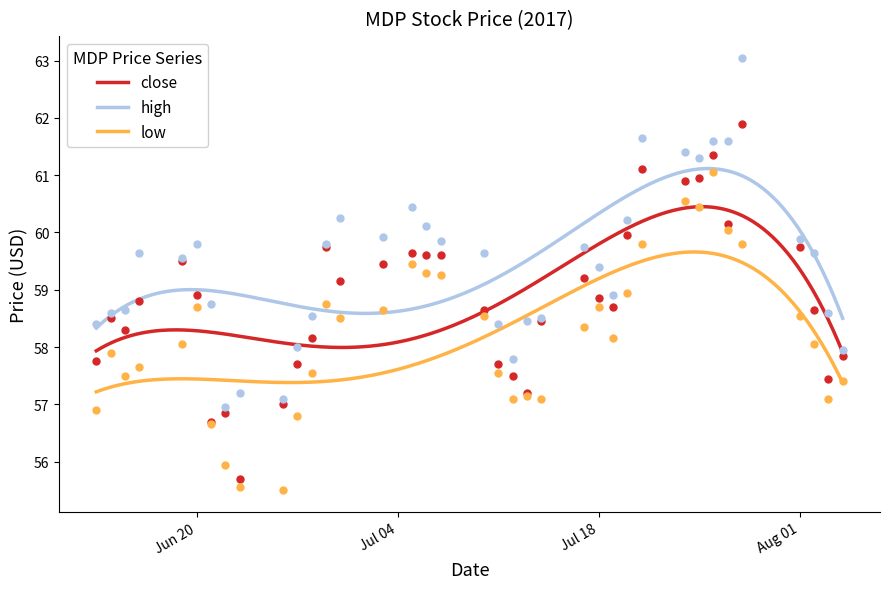

Which series has the largest total across all categories?

high